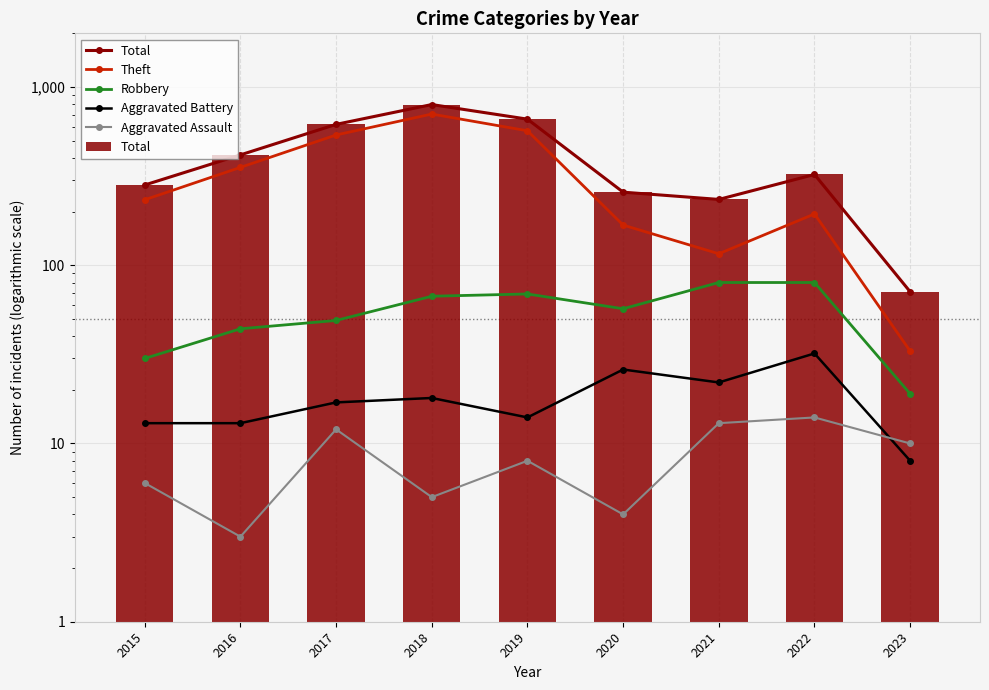

What is the difference between the Theft values at 2022 and 2019?

374